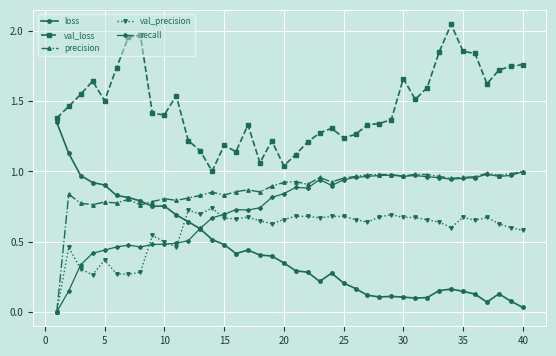

Which series has the widest spread of values?

loss